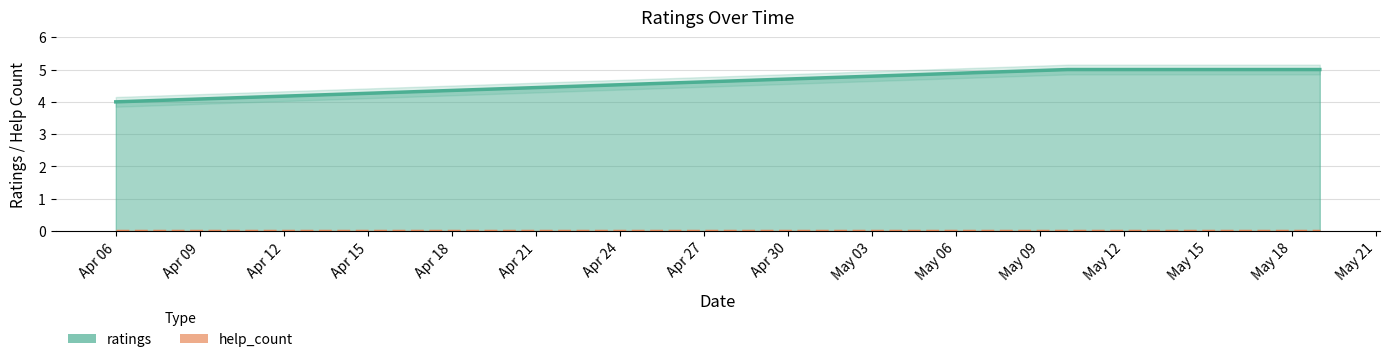

Reading right to left, transcribe all the data shown in this chart.

5	5	5	5	4